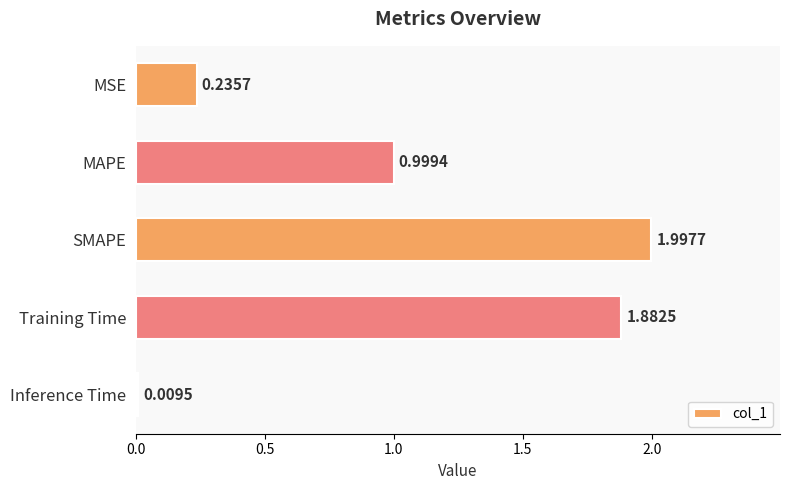

Rank the categories by value from highest to lowest.

SMAPE, Training Time, MAPE, MSE, Inference Time